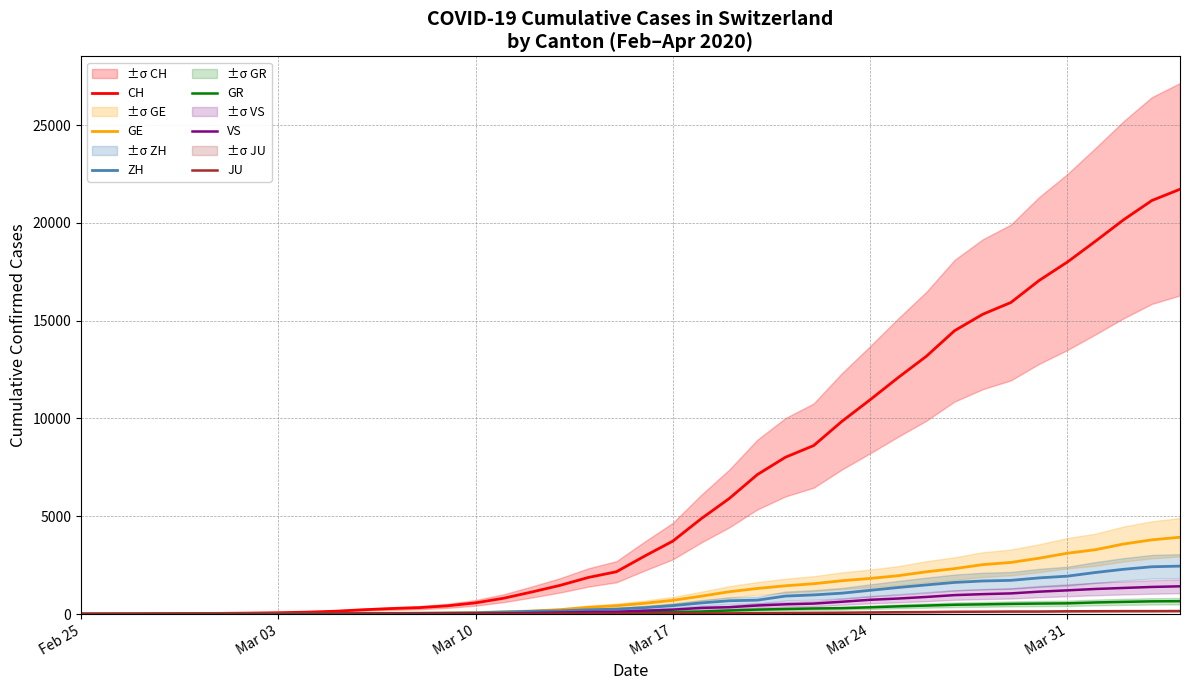

What is the maximum value for ZH?

2450